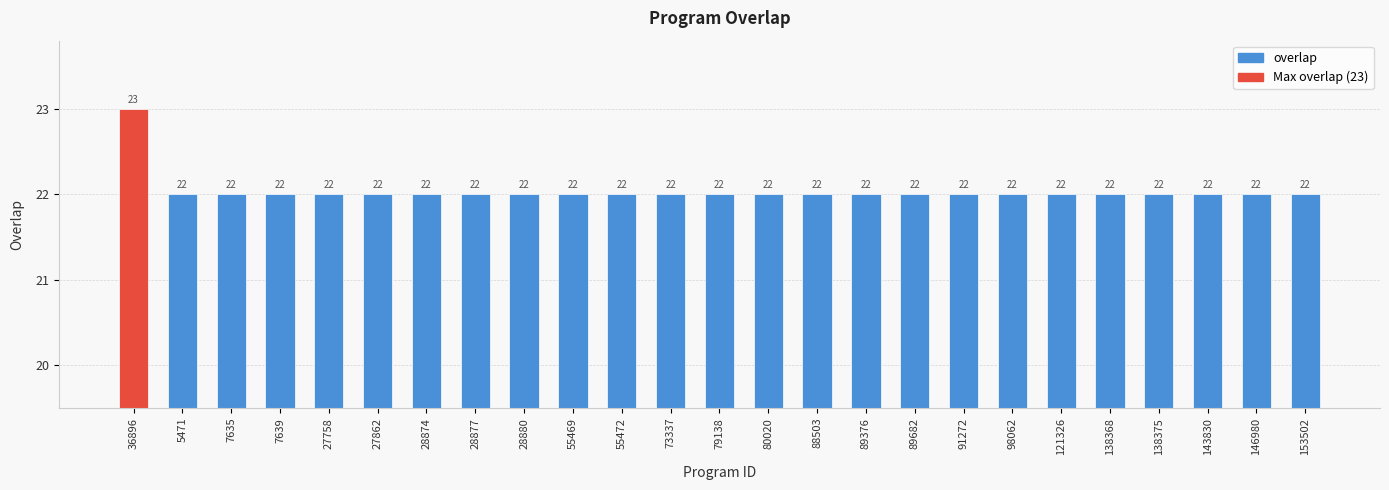

Reading left to right, list all the values displayed in this chart.

36896=23	5471=22	7635=22	7639=22	27758=22	27862=22	28874=22	28877=22	28880=22	55469=22	55472=22	73337=22	79138=22	80020=22	88503=22	89376=22	89682=22	91272=22	98062=22	121326=22	138368=22	138375=22	143830=22	146980=22	153502=22